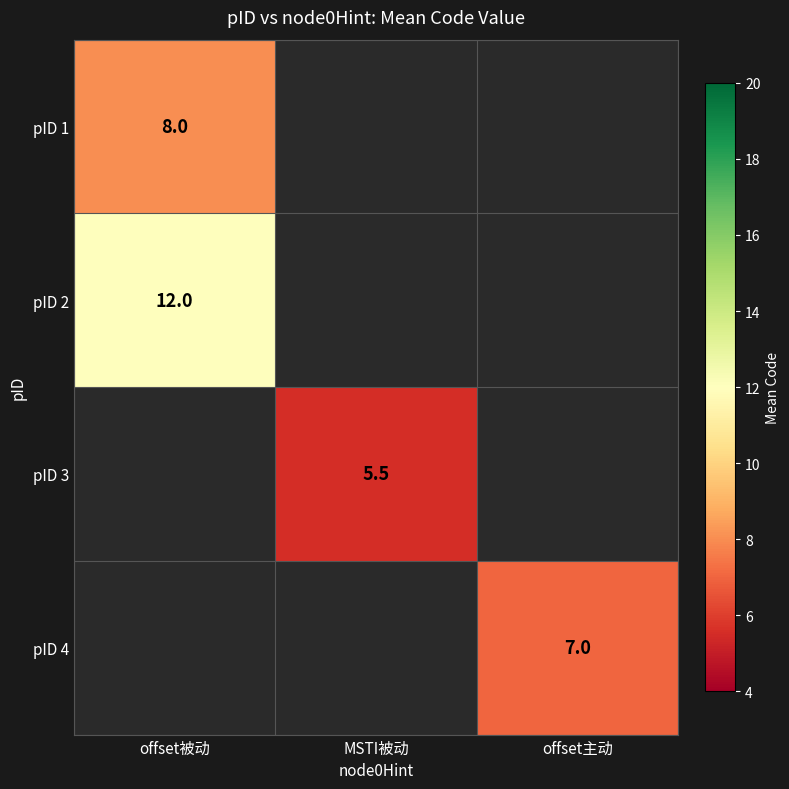

How many distinct data groups are displayed?

4